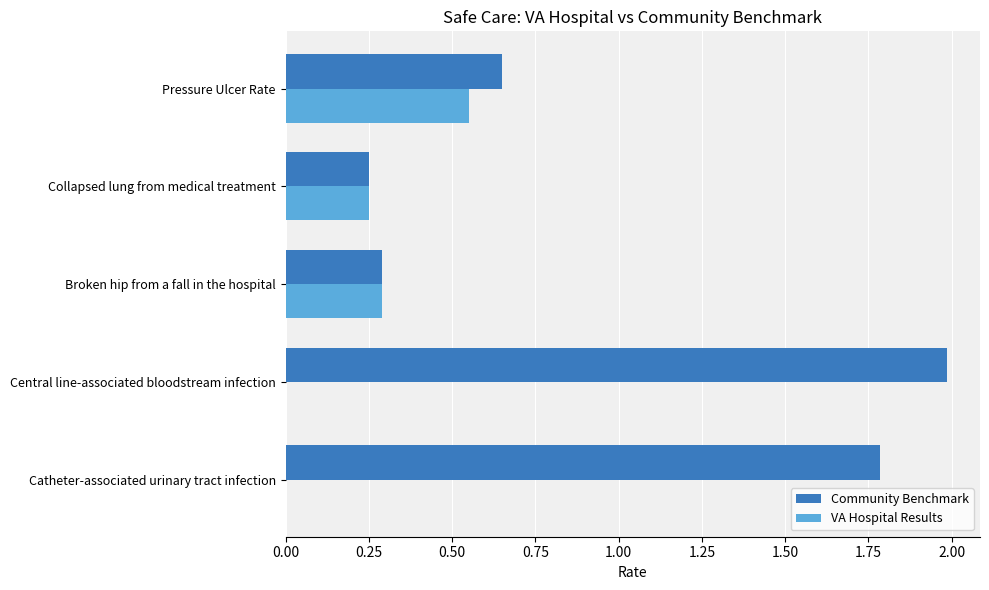

What is the maximum value for Community Benchmark?

2.0